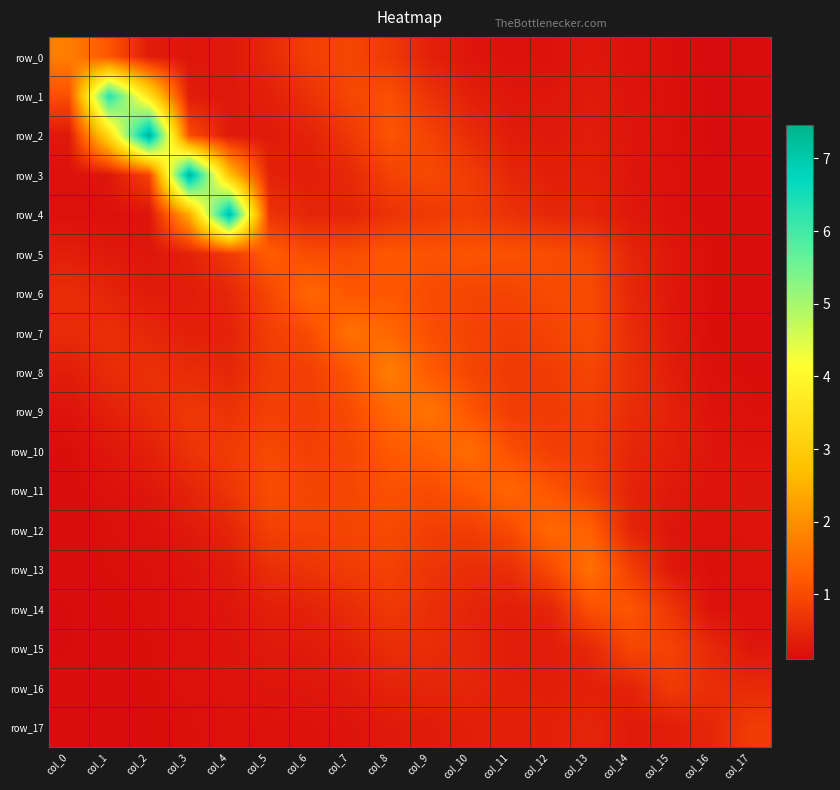

Is the value of row_17 at col_17 greater than the value of row_1 at col_15?

Yes